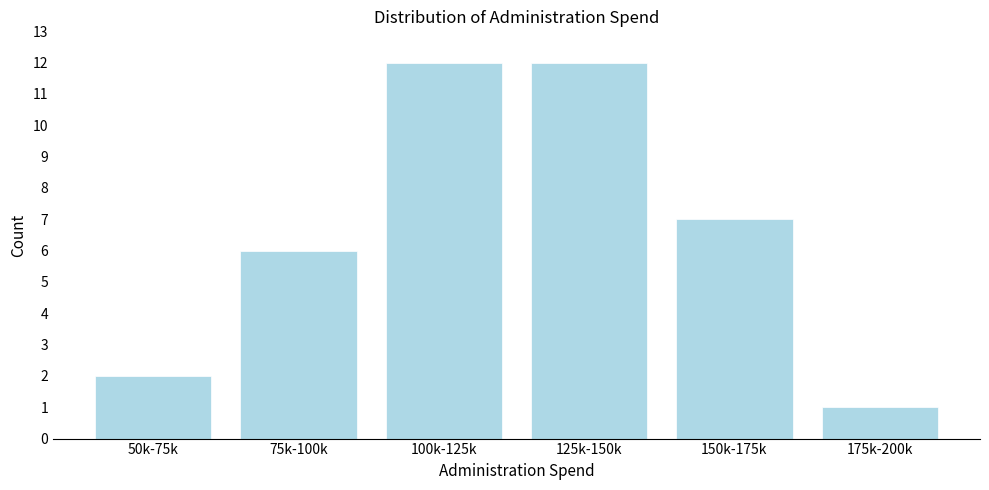

Reading left to right, list all the values displayed in this chart.

50k-75k=2	75k-100k=6	100k-125k=12	125k-150k=12	150k-175k=7	175k-200k=1